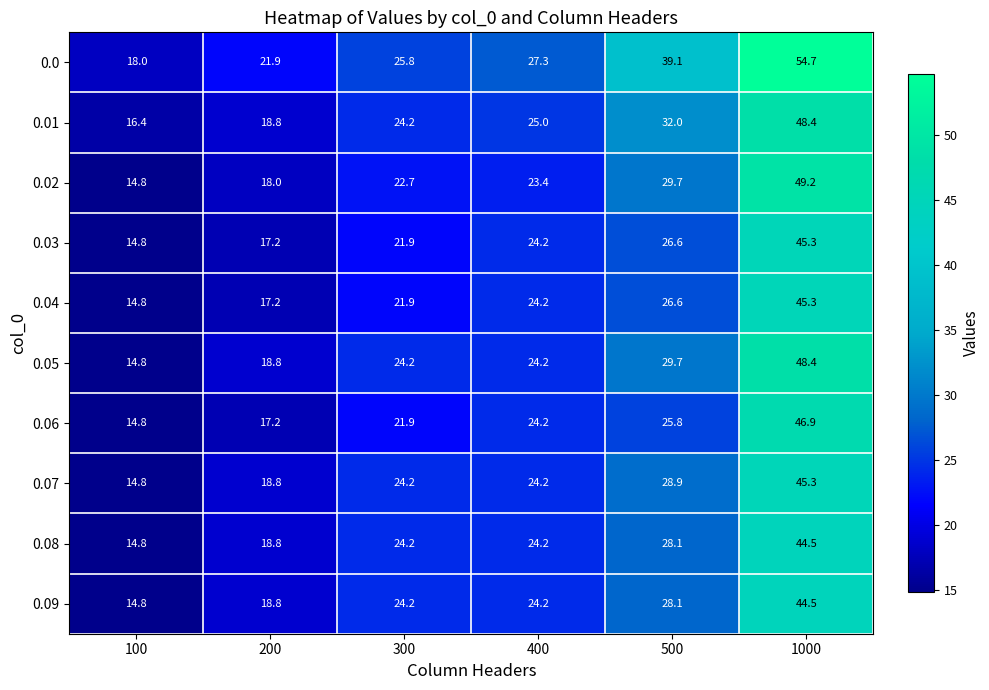

List the labels in order of 0.03 value, largest first.

1000, 500, 400, 300, 200, 100